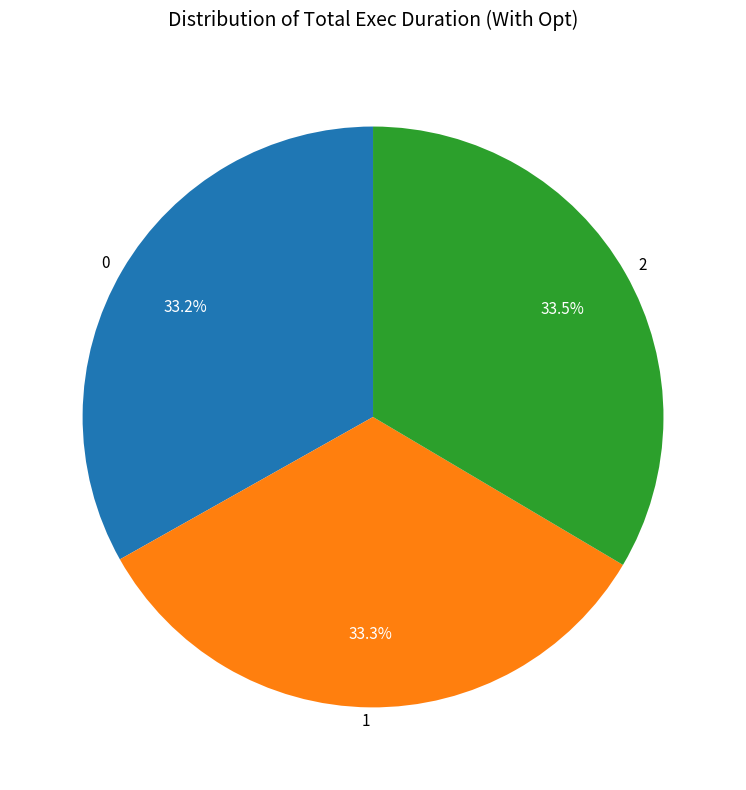

Is there a majority slice in this chart?

No